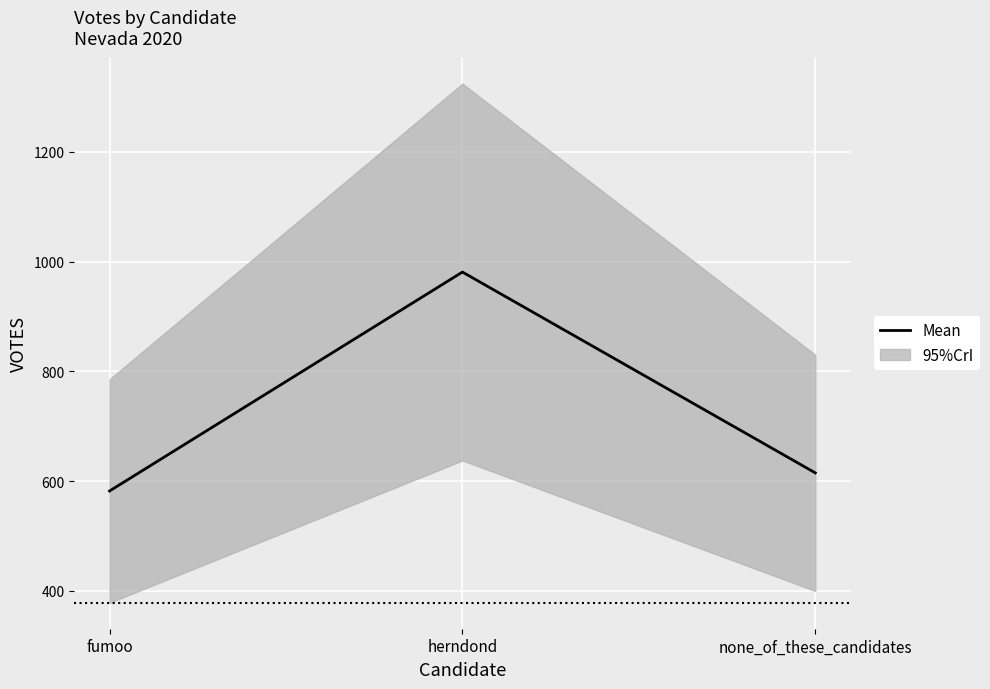

True or false: the data shows 615 at none_of_these_candidates.

True